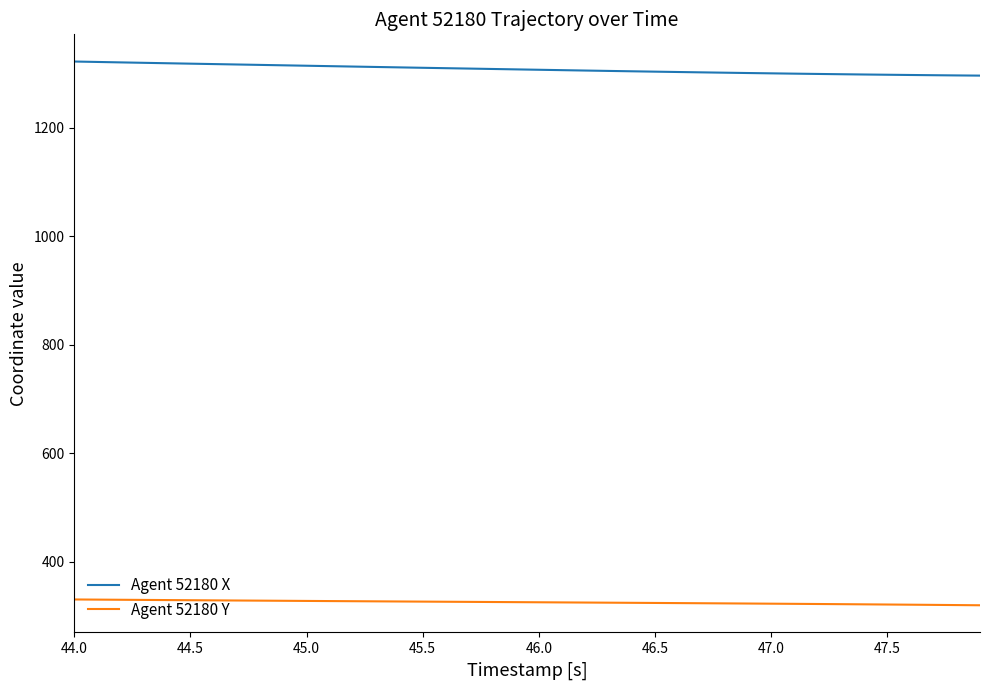

How many lines are shown in the chart?

2